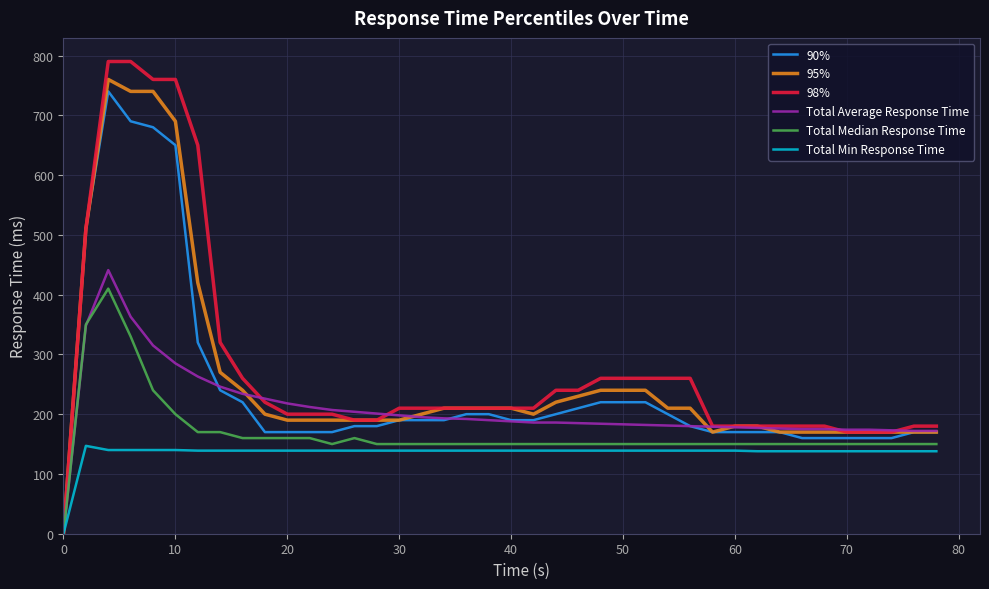

What is the difference between the maximum and second lowest values in the 90% series?

580